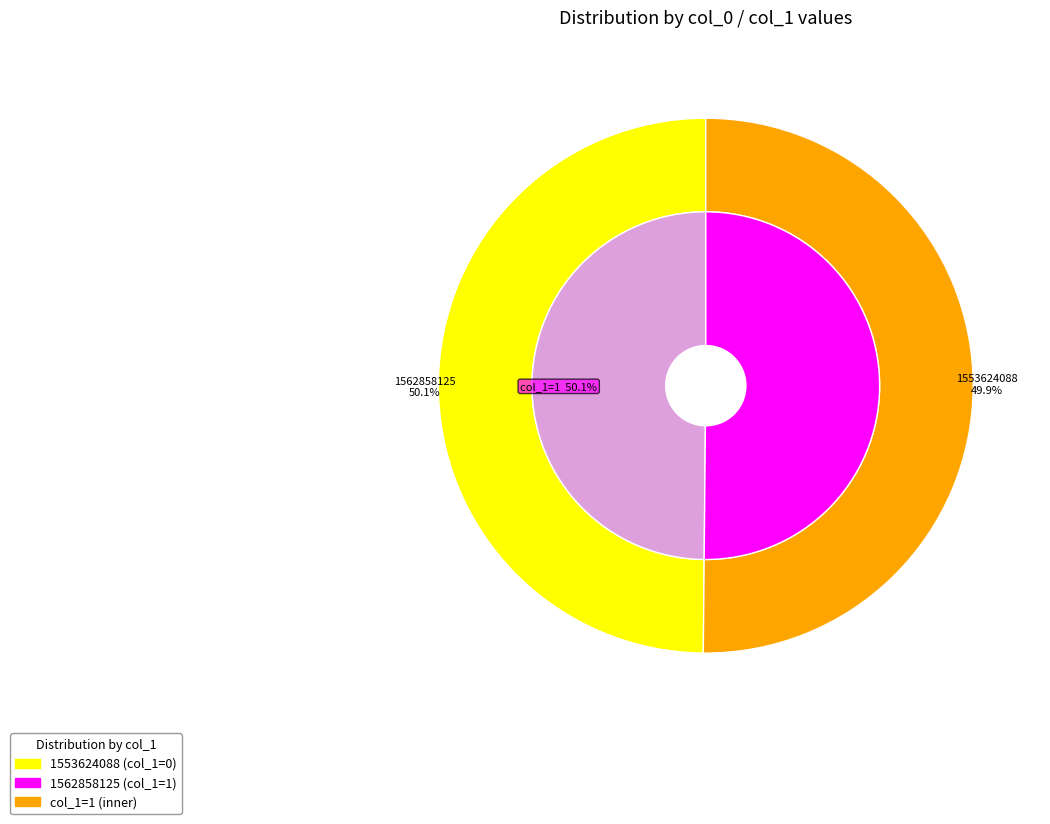

Rank the categories by value from highest to lowest.

1562858125, 1553624088